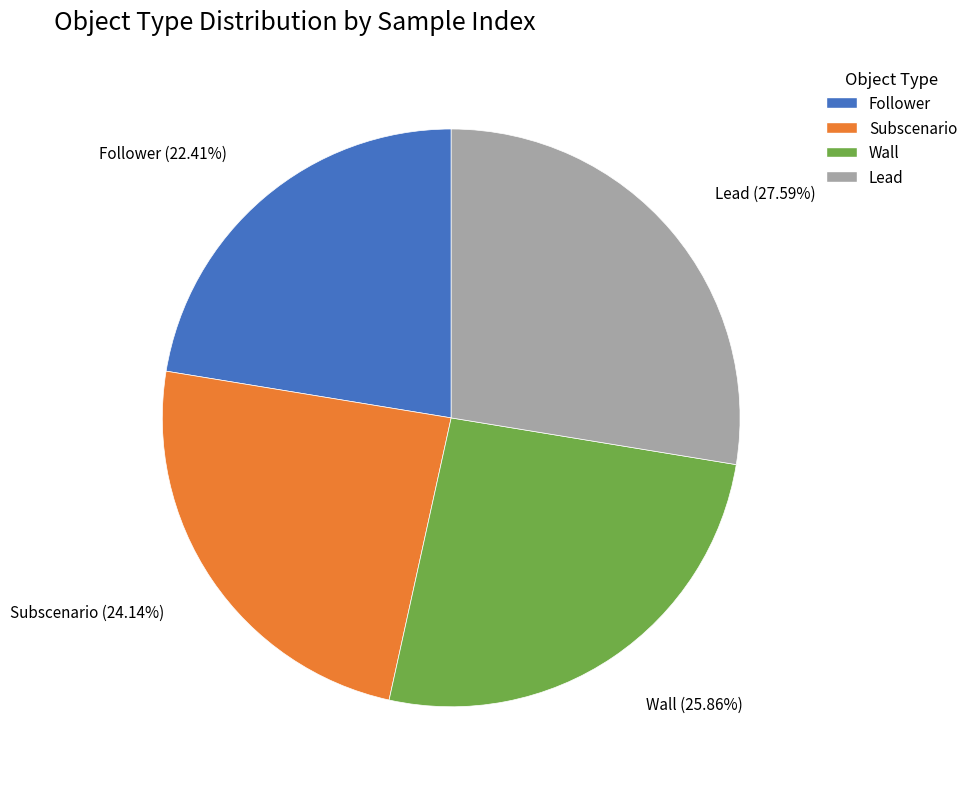

Does any single category account for the majority?

No